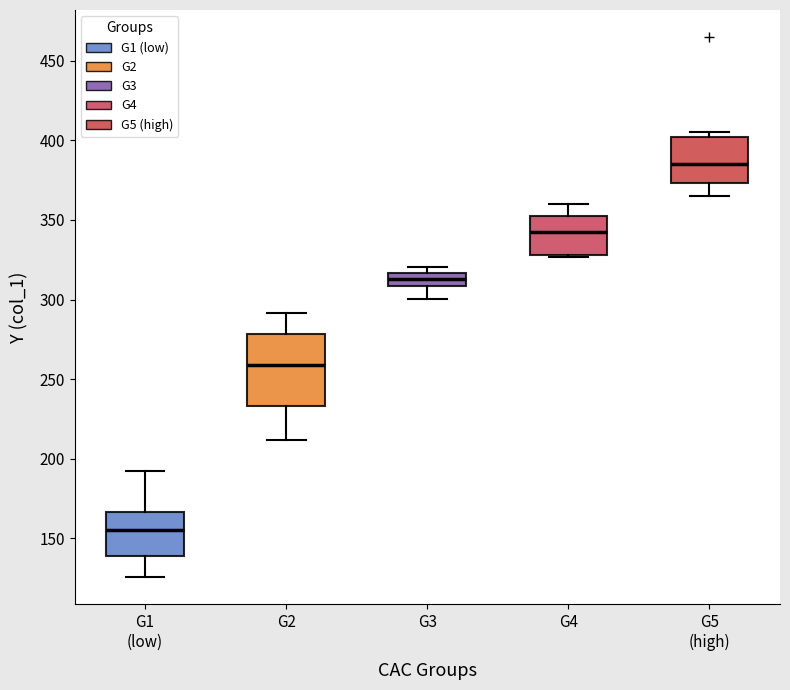

Which box's median line is the lowest?

G1 (low)